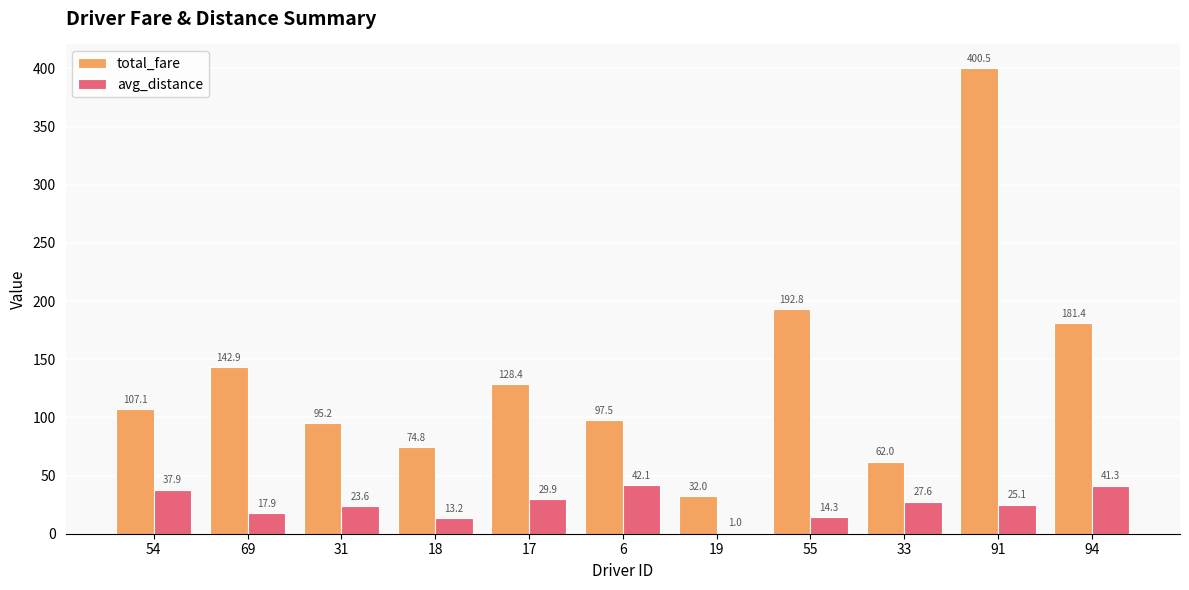

Which category has the highest value in the total_fare series?

91